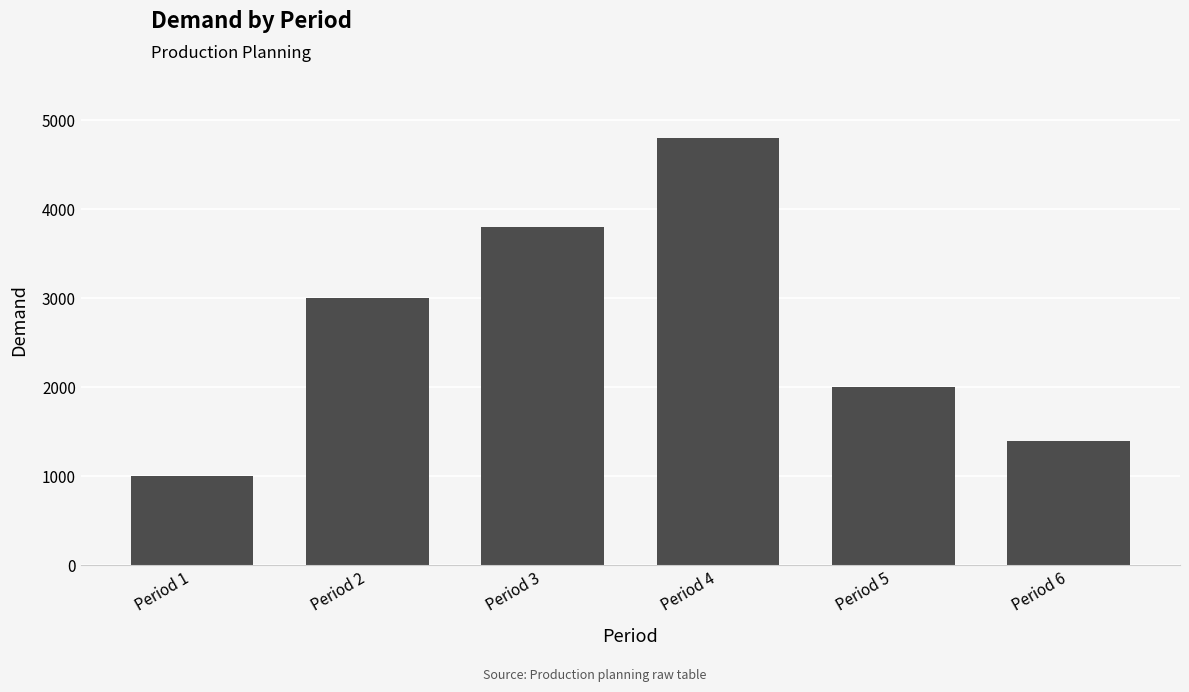

What is the value of the 3rd bar from the left?

3800